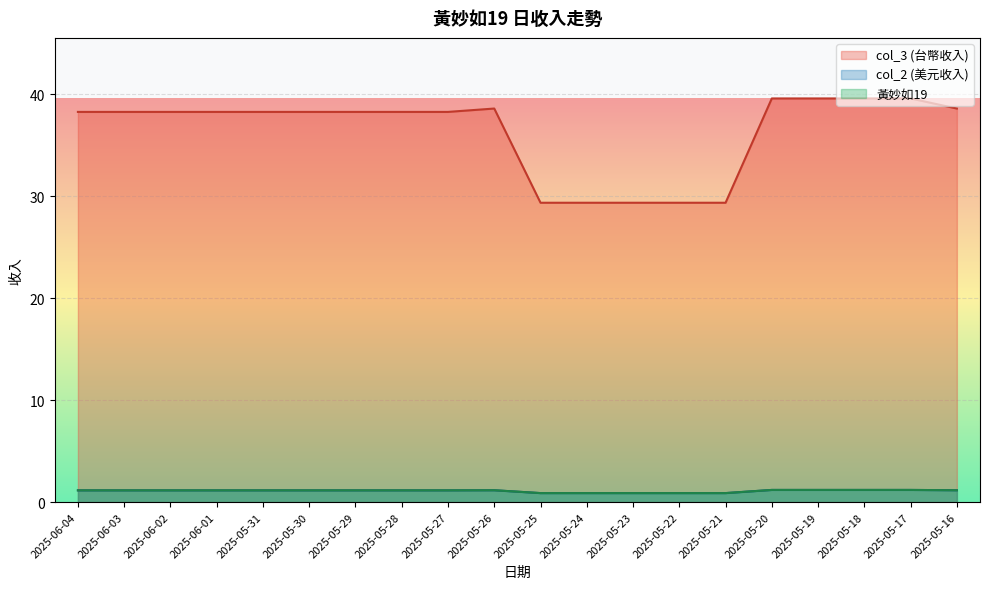

Reading left to right, transcribe all the data shown in this chart.

col_3 (台幣收入): 38.3	38.3	38.3	38.3	38.3	38.3	38.3	38.3	38.3	38.6	29.4	29.4	29.4	29.4	29.4	39.6	39.6	39.6	39.6	38.6
col_2 (美元收入): 1.2	1.2	1.2	1.2	1.2	1.2	1.2	1.2	1.2	1.2	0.9	0.9	0.9	0.9	0.9	1.2	1.2	1.2	1.2	1.2
黃妙如19: 1.2	1.2	1.2	1.2	1.2	1.2	1.2	1.2	1.2	1.2	0.9	0.9	0.9	0.9	0.9	1.2	1.2	1.2	1.2	1.2